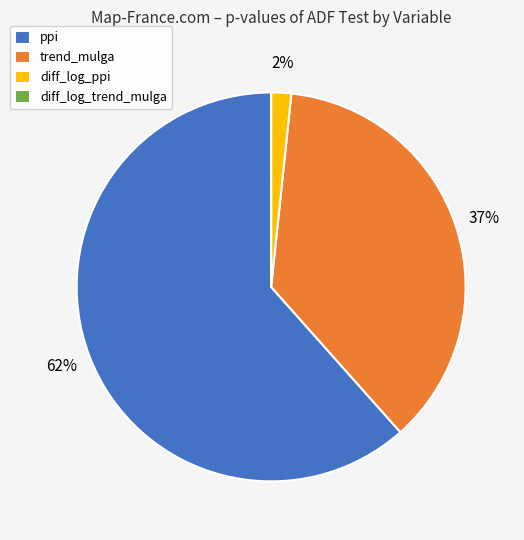

Combined, do diff_log_ppi and trend_mulga account for over 50%?

No